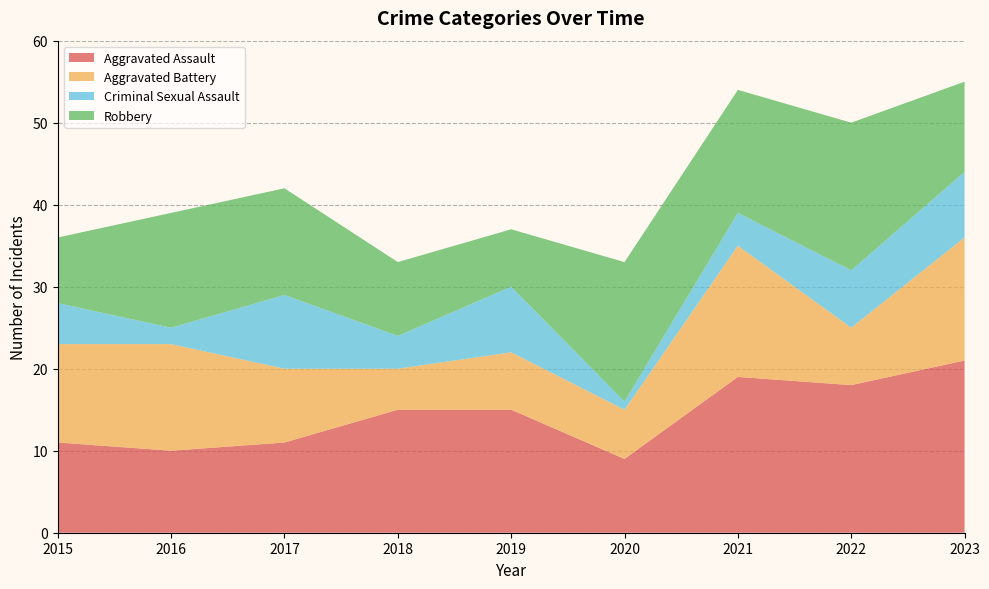

True or false: Aggravated Assault has a value of 17 at 2016.

False